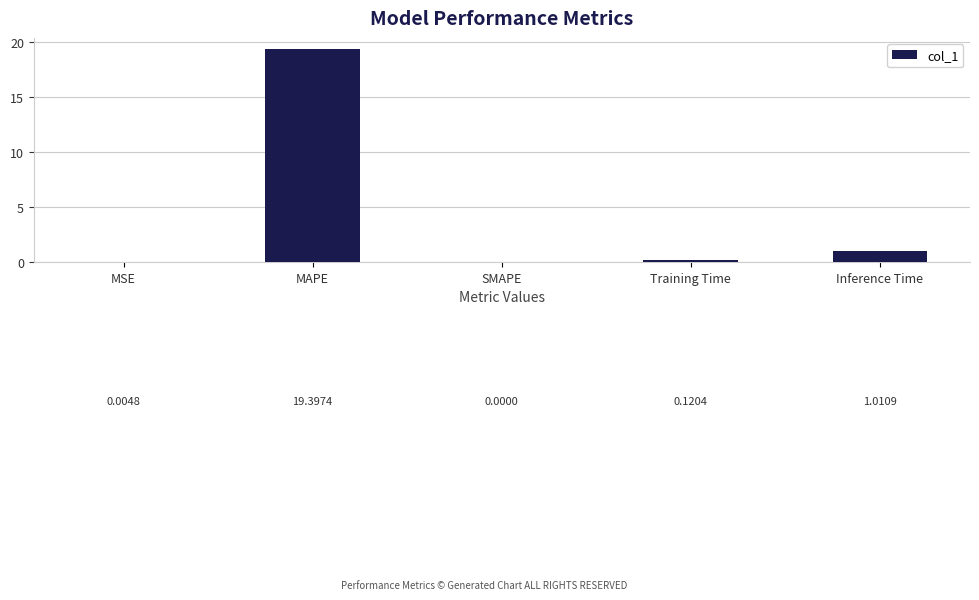

The chart shows a value of 0.0 at SMAPE. True or false?

True